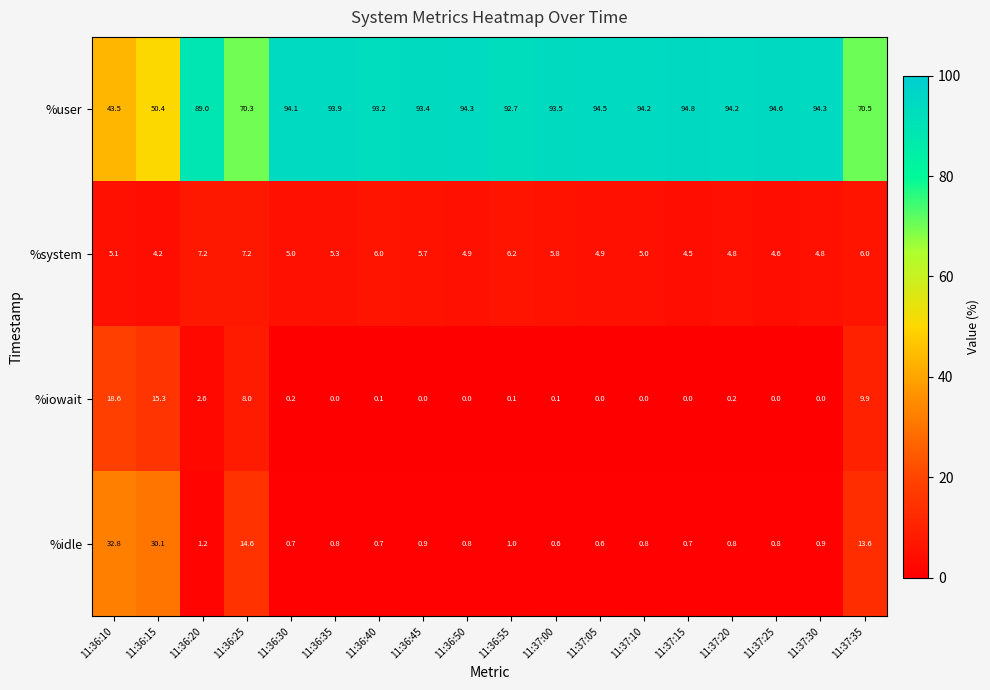

True or false: %system has a value of 4.2 at 11:36:15.

True